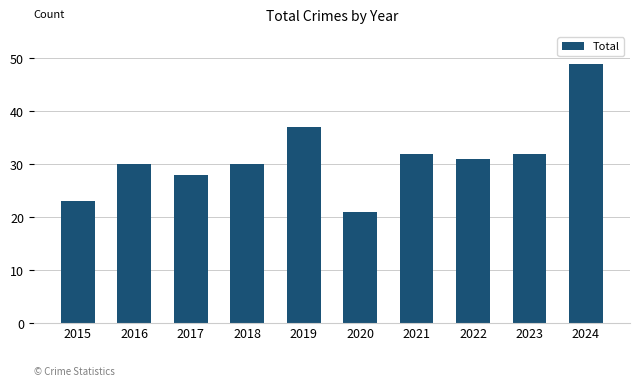

What is the greatest value displayed?

49